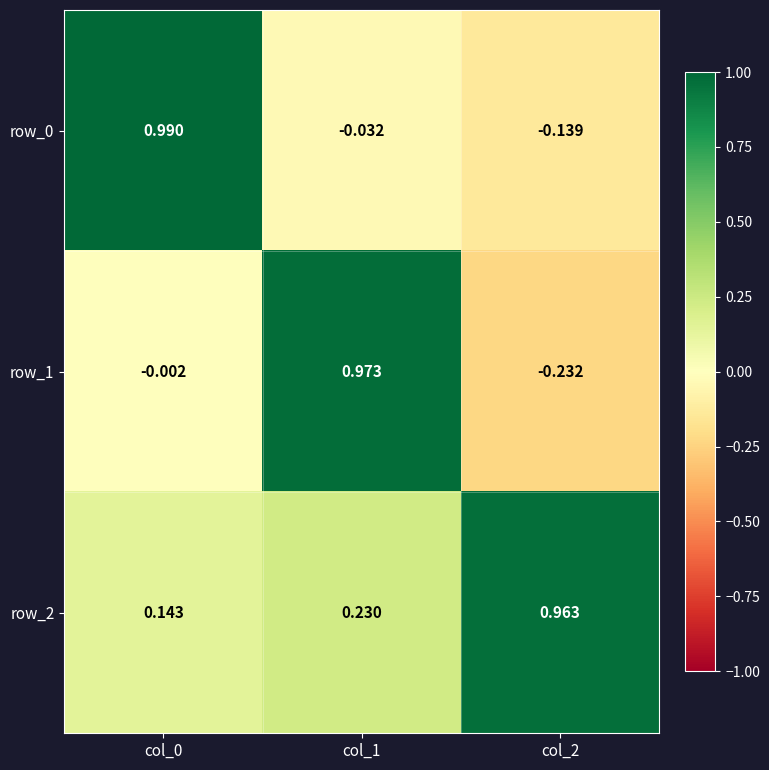

Is it true that row_1 equals 0.4 at col_1?

False